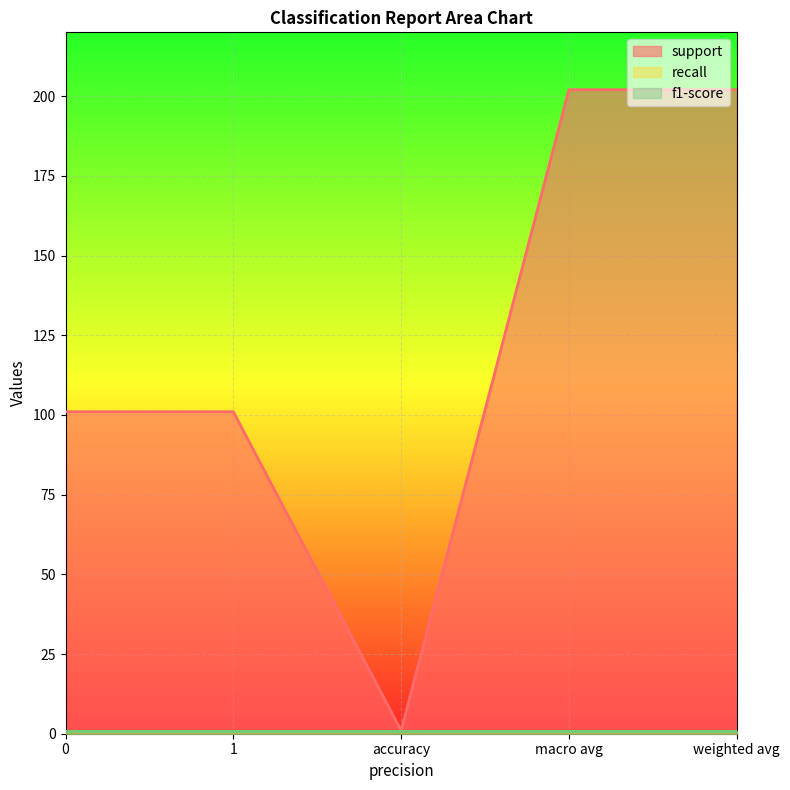

The f1-score series shows 1 at accuracy. True or false?

False